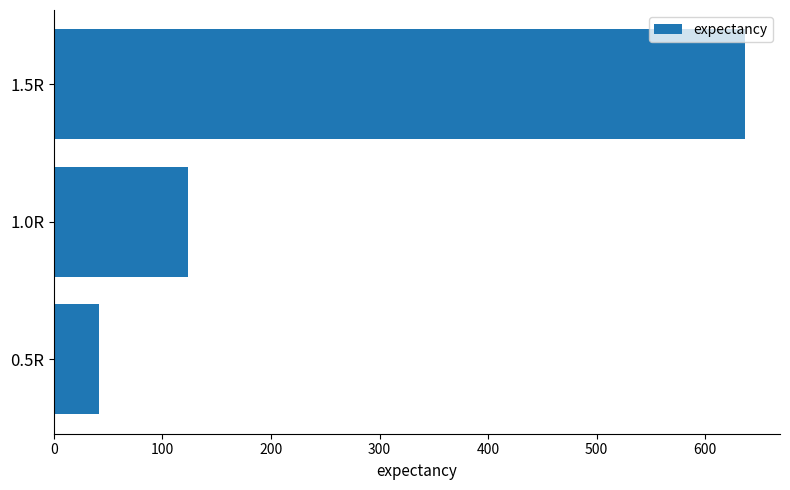

List the labels in order of value, largest first.

1.5R, 1.0R, 0.5R